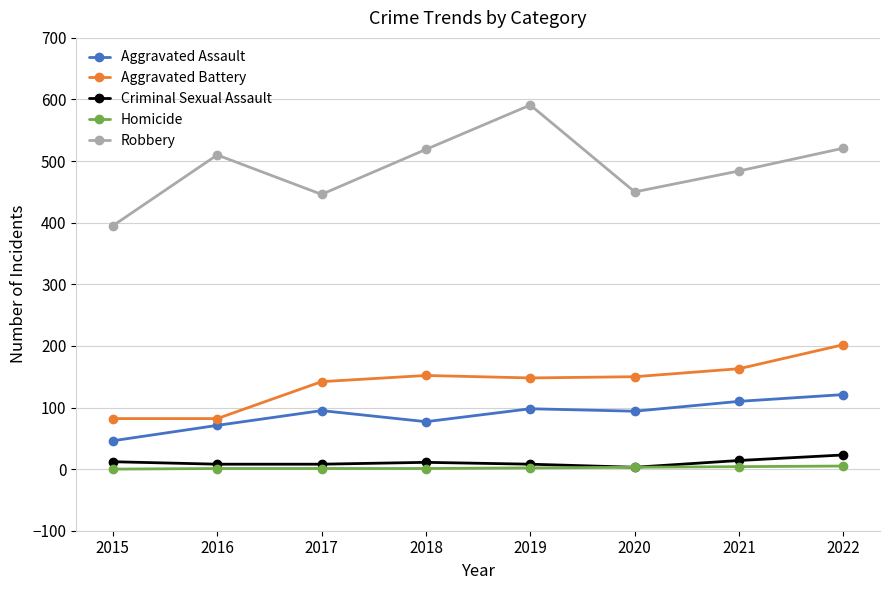

At which category does the chart reach its peak across all series?

2019